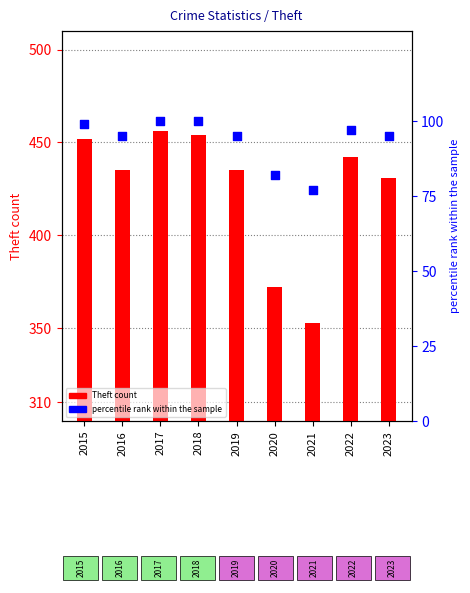

What are all the series names shown in the legend?

Theft count, percentile rank within the sample